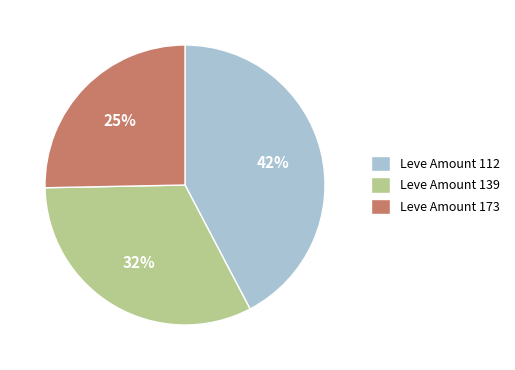

How many segments does this pie chart have?

3